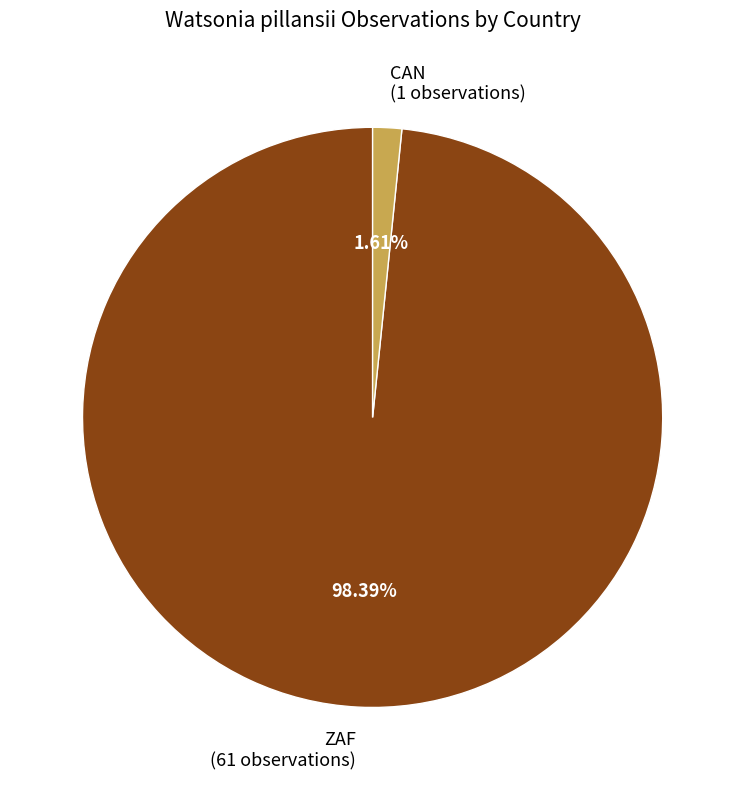

What percentage is NOT represented by ZAF?

1.6%